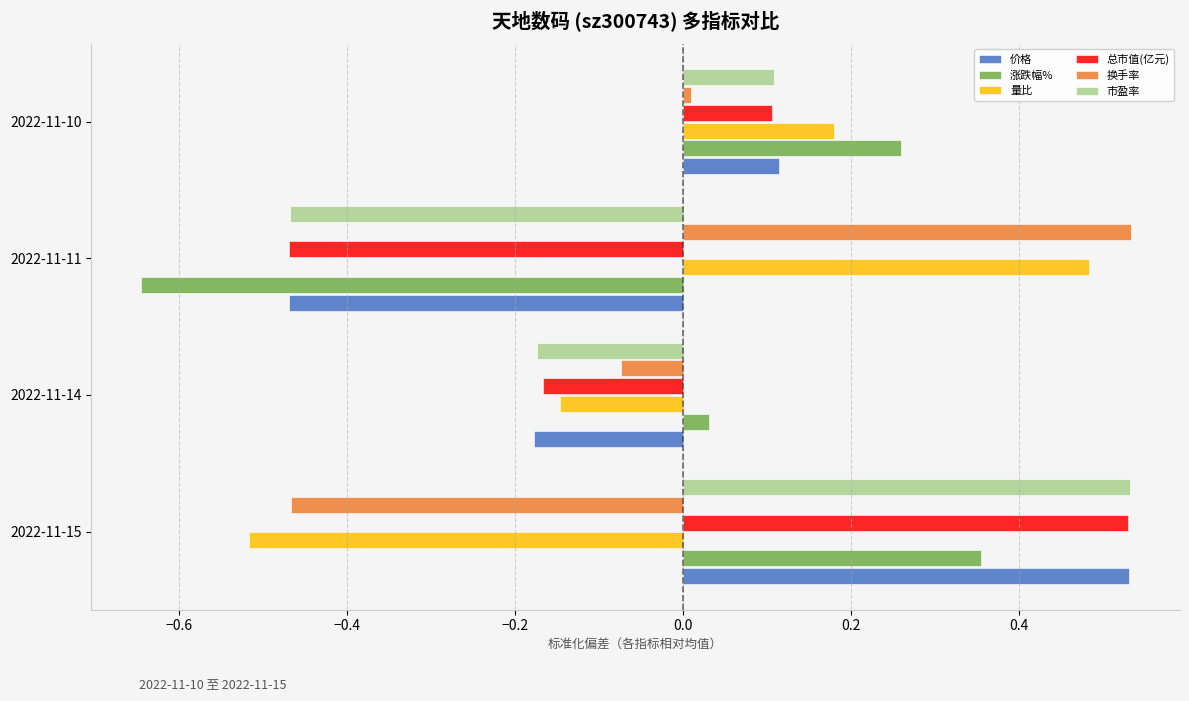

Rank the categories by 市盈率 value from lowest to highest.

2022-11-11, 2022-11-14, 2022-11-10, 2022-11-15